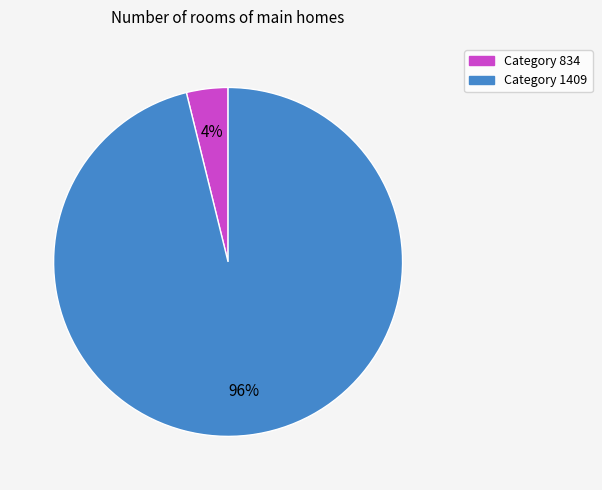

How many segments does this pie chart have?

2